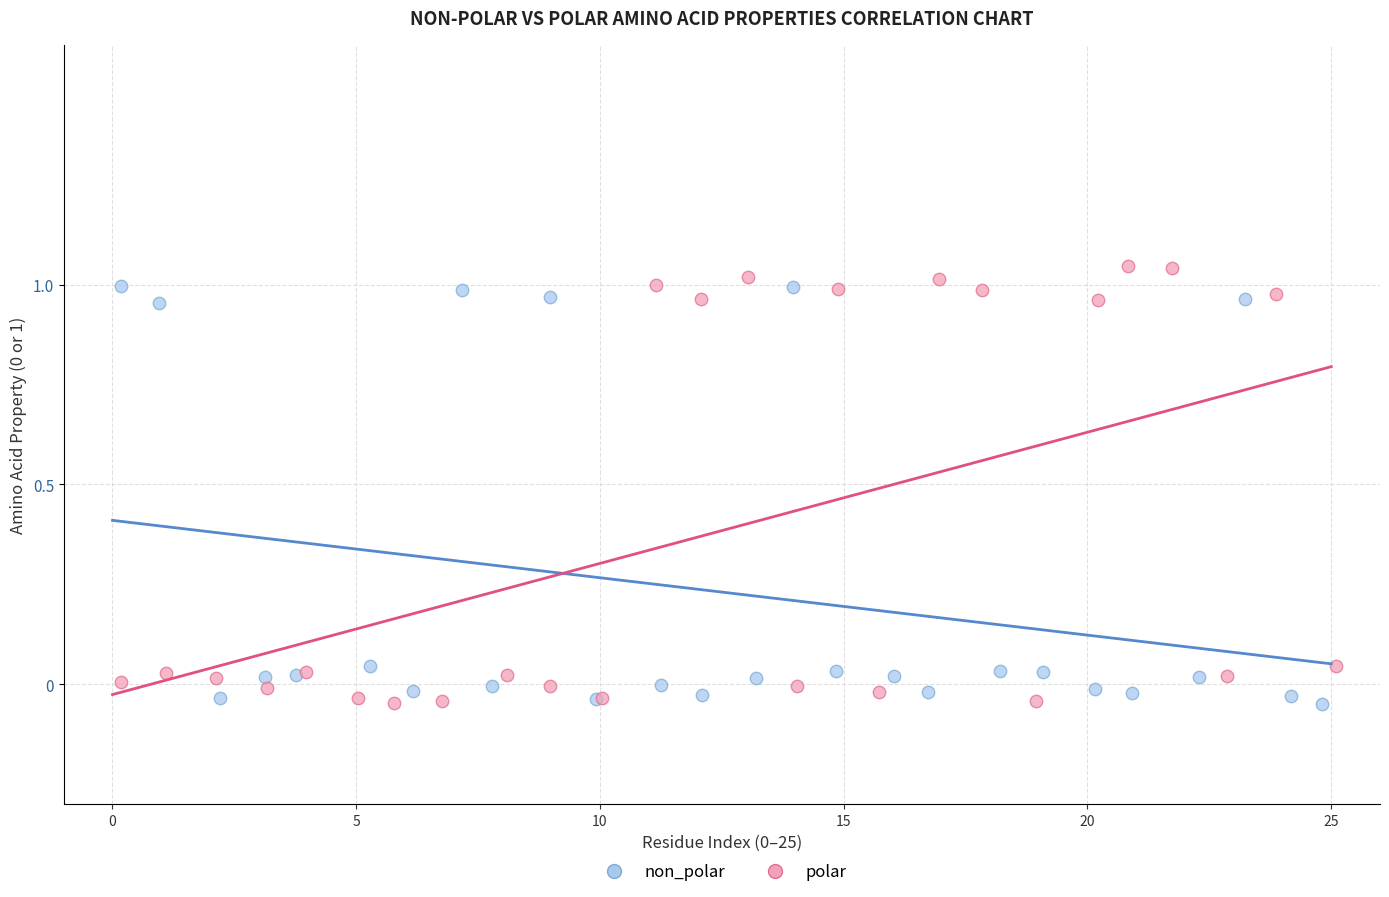

Which series has the largest Y range (max minus min)?

polar